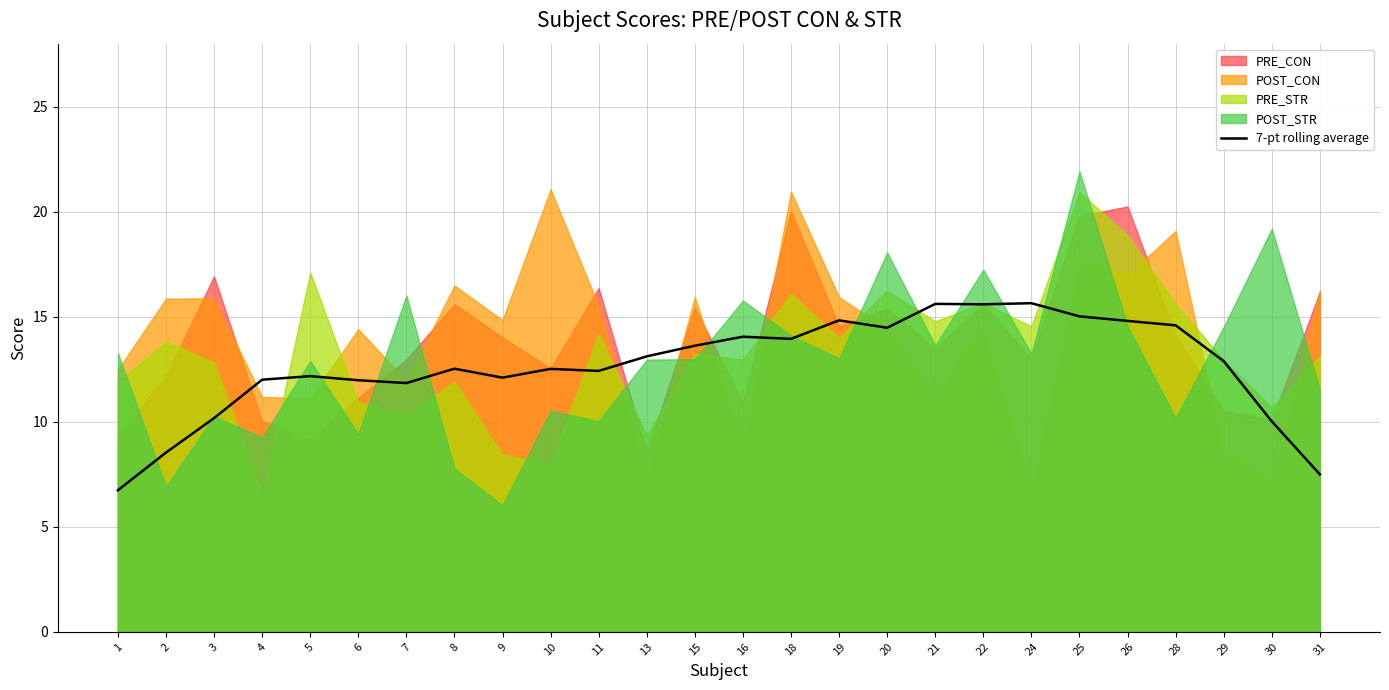

Count the number of values greater than 12.

19